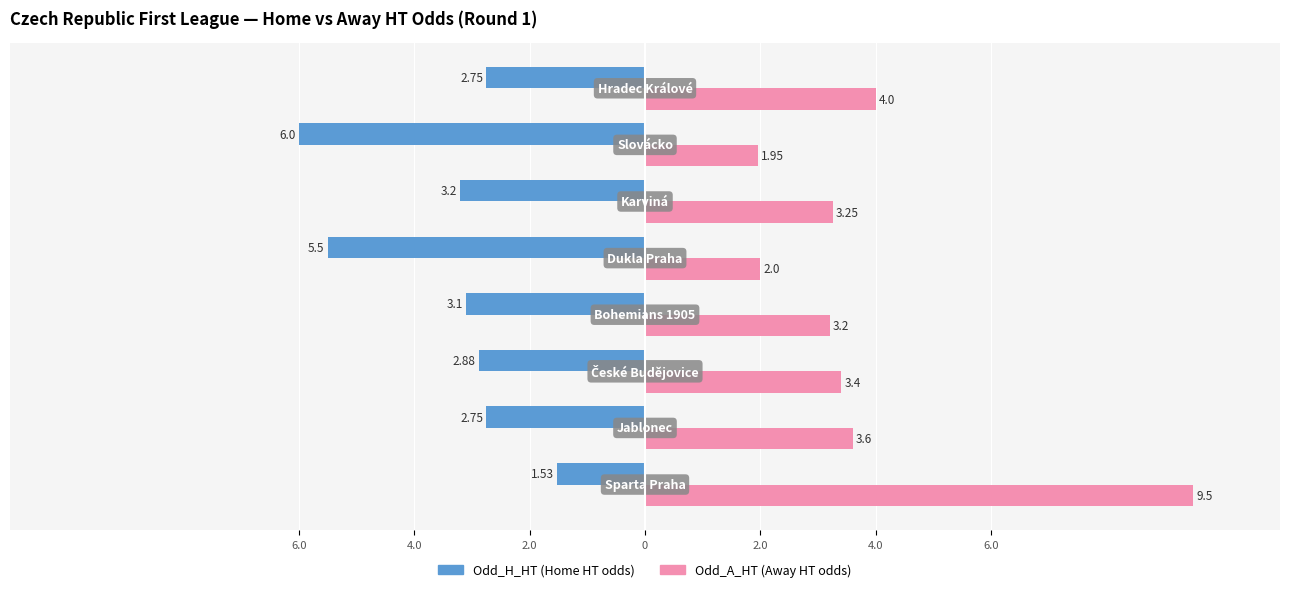

What is the label of the 1st bar from the left?

6.0